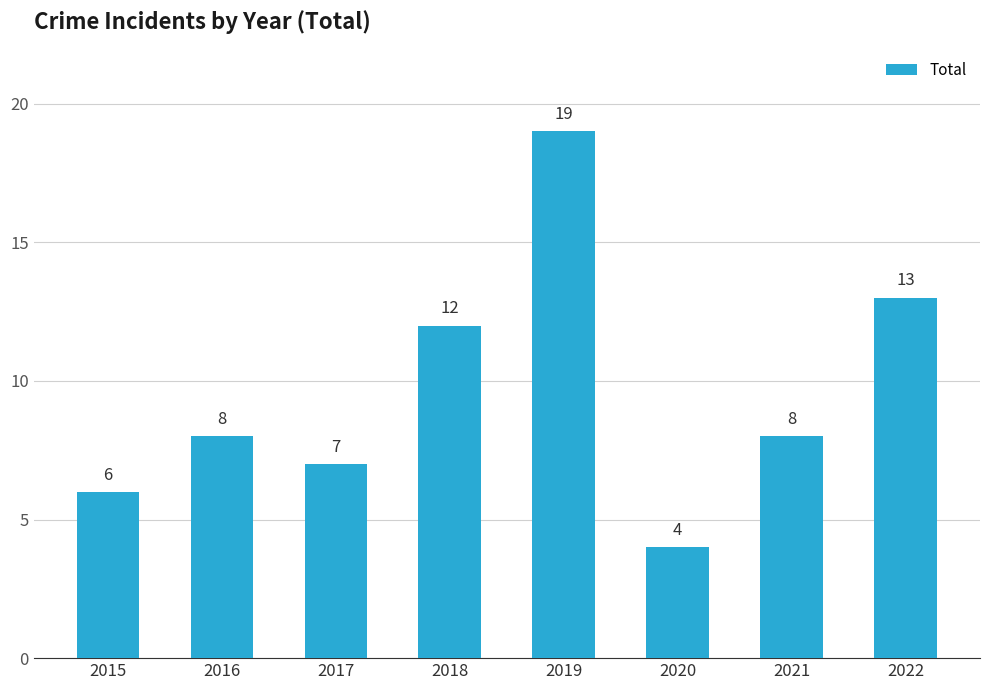

What is the average value?

10